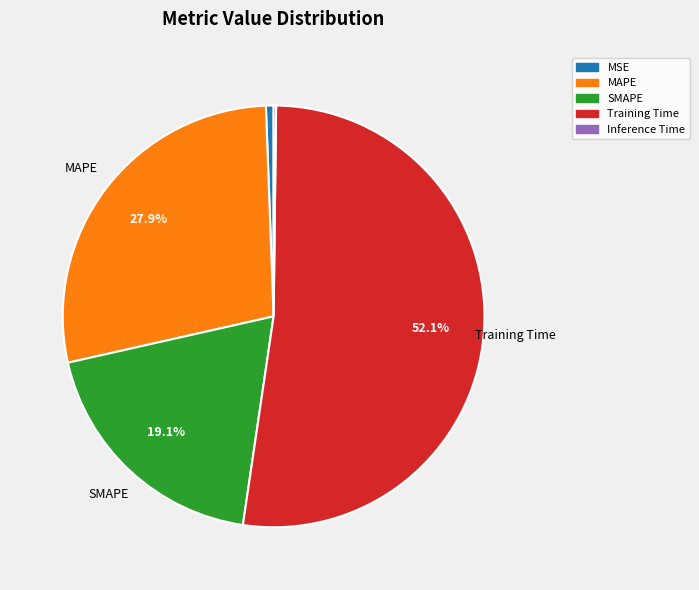

Which category accounts for the majority?

Training Time